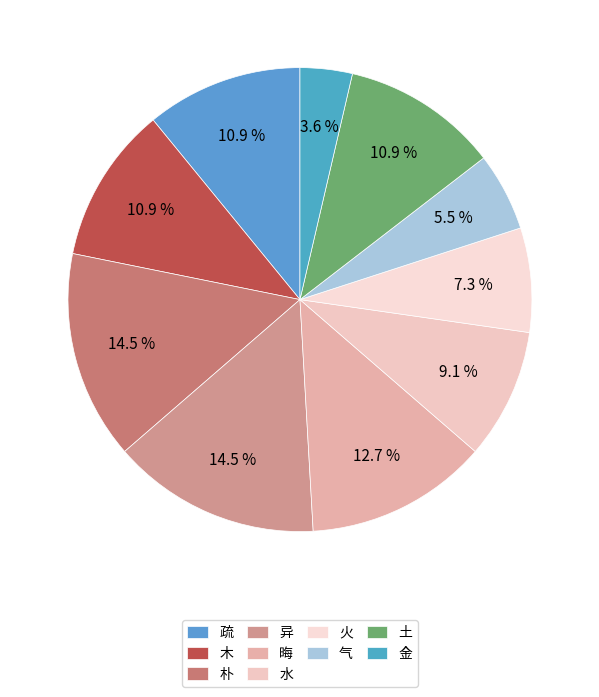

To the nearest percent, what portion does 晦 represent?

13%